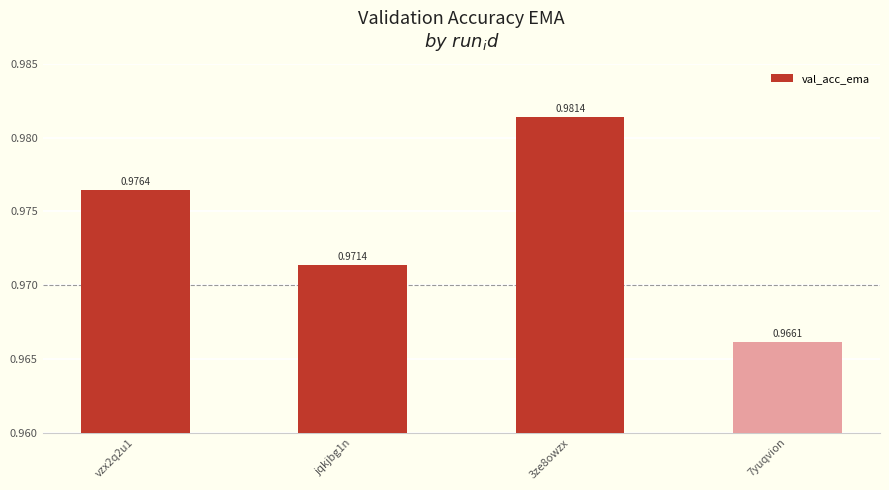

Rank the categories by value from highest to lowest.

3ze8owzx, vzx2q2u1, jqkjbg1n, 7yuqvion